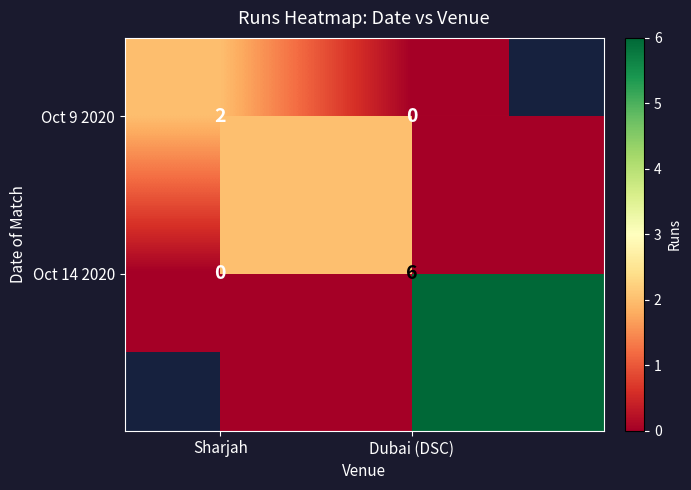

True or false: Oct 9 2020 has a value of 0 at Dubai (DSC).

True